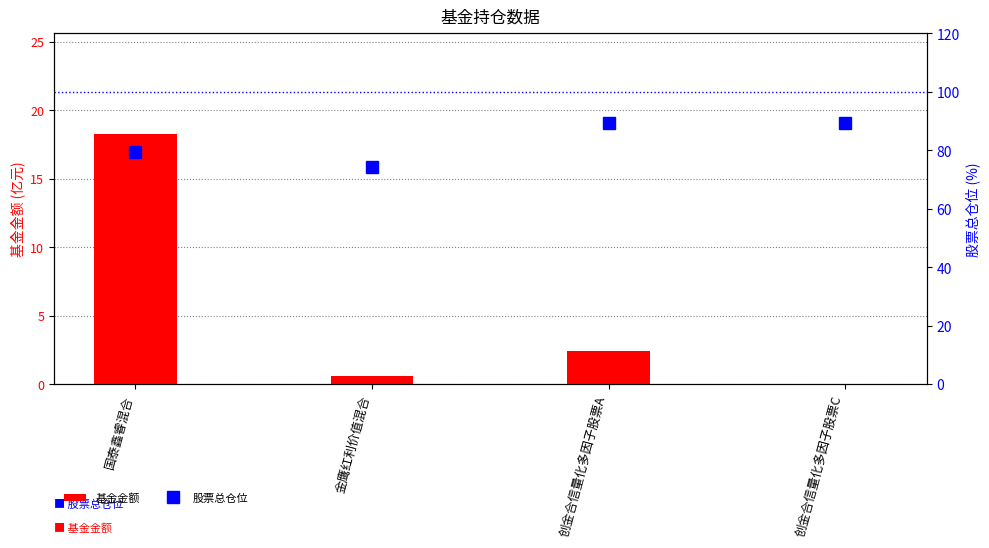

At which label does 基金金额 reach its peak?

国泰鑫睿混合